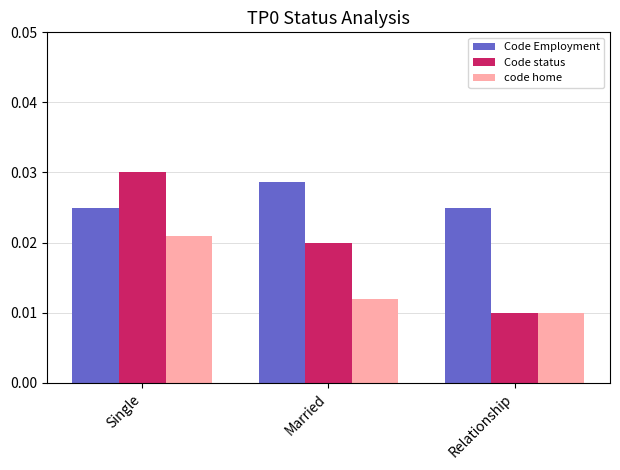

Count the Code status values in the range 0 to 1.

3